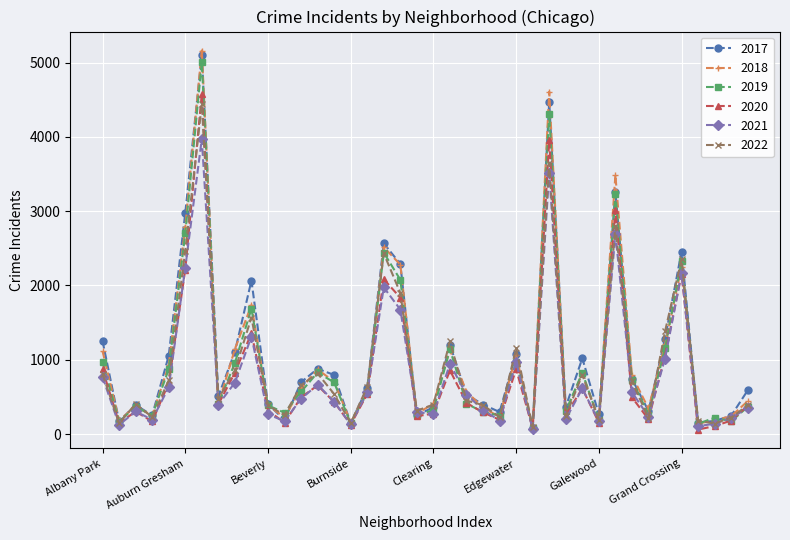

True or false: 2022 has more than 0 interior local peaks.

True